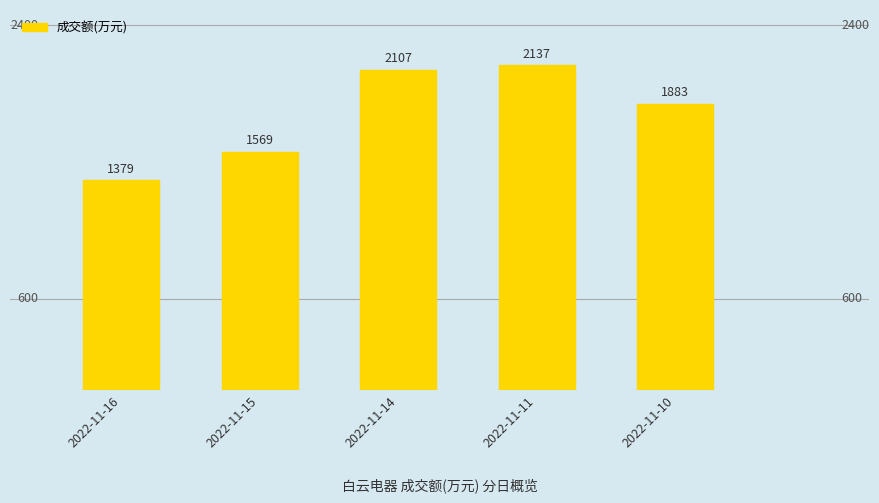

Is it true that the value at 2022-11-14 is 2107?

True